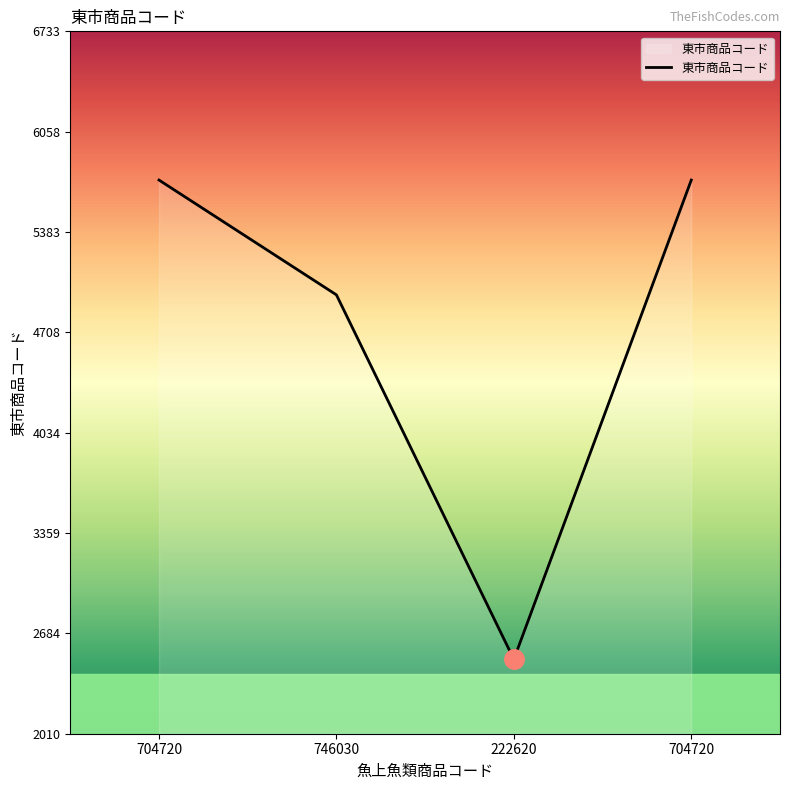

True or false: there are more than 0 points higher than both neighbors.

False